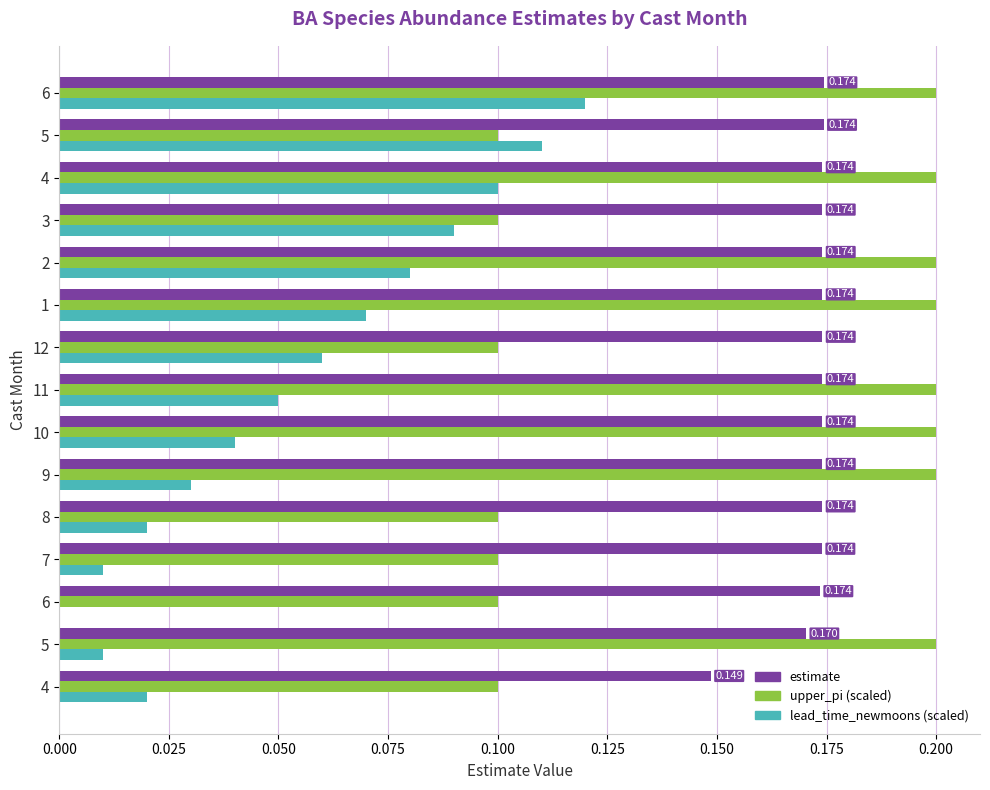

How many data points does each series have?

15